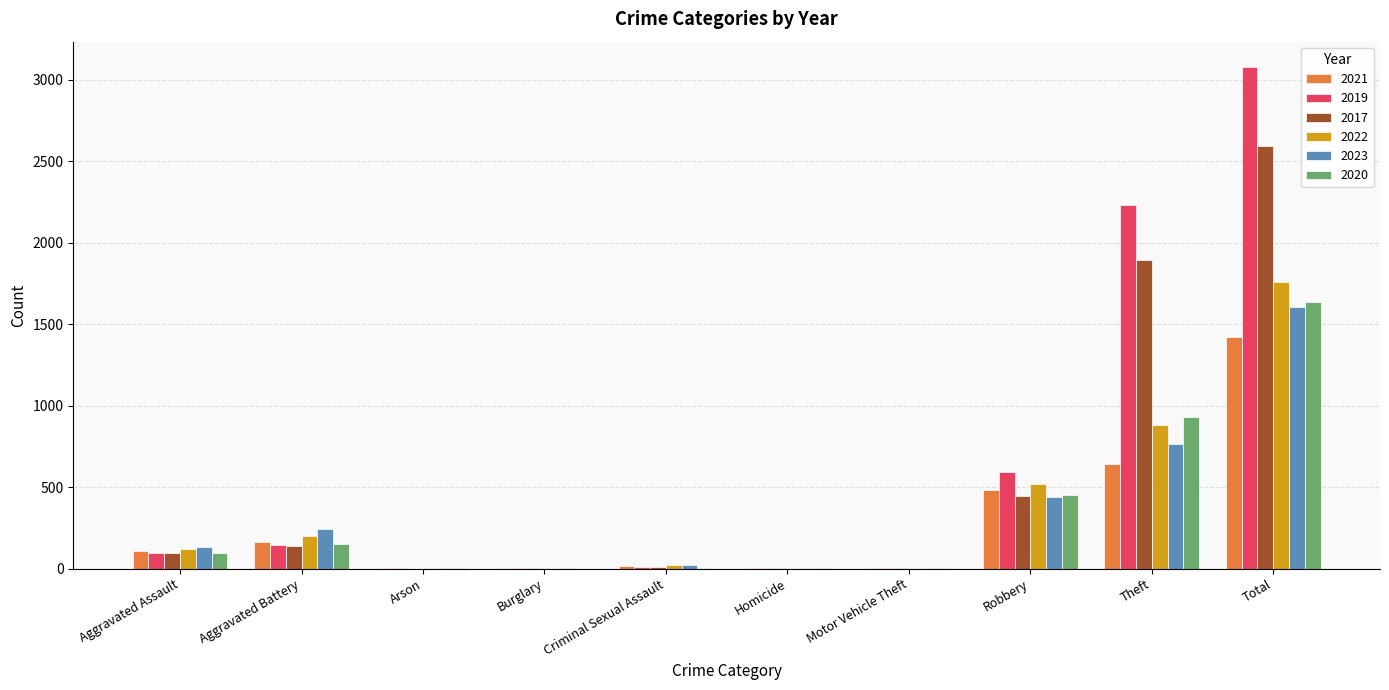

What is the sum of all 2020 values?

3268